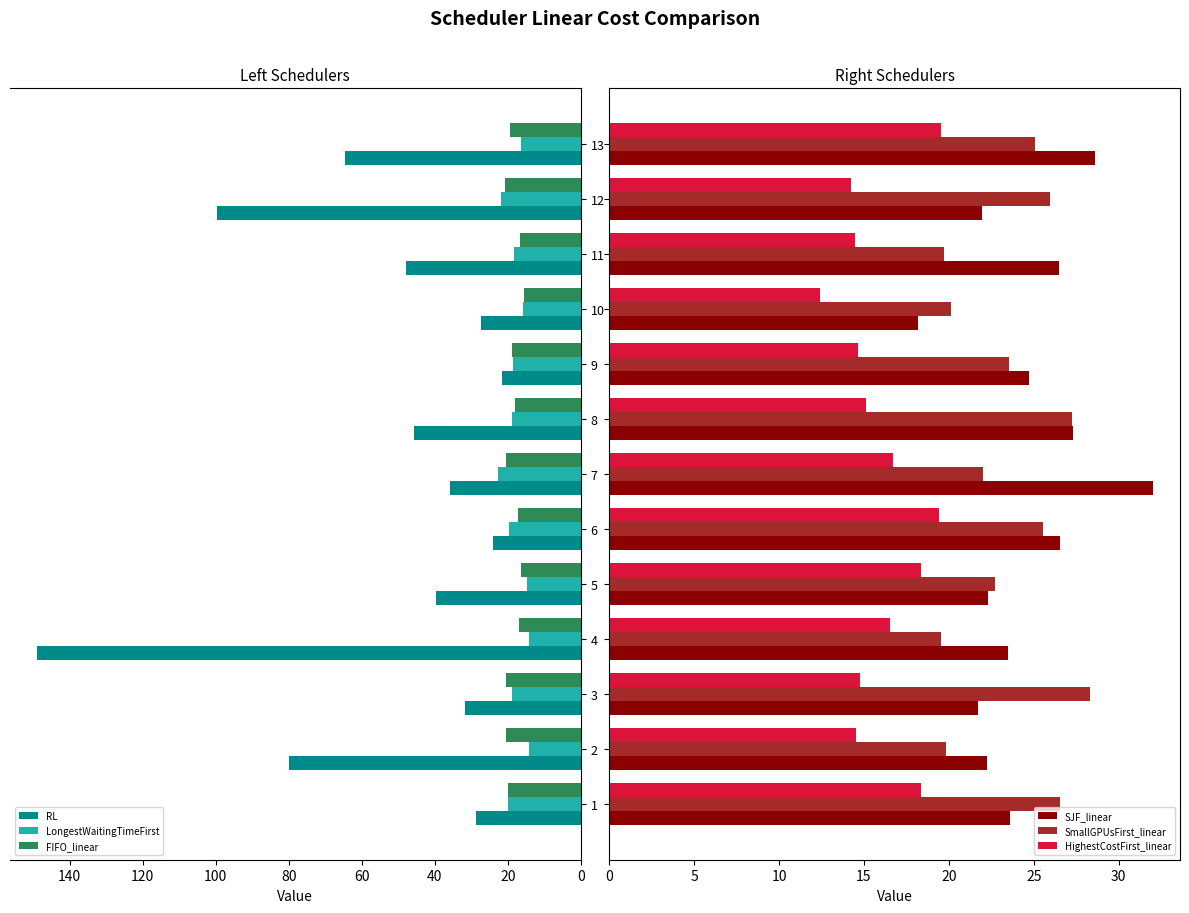

Which category has the highest value in the RL series?

4